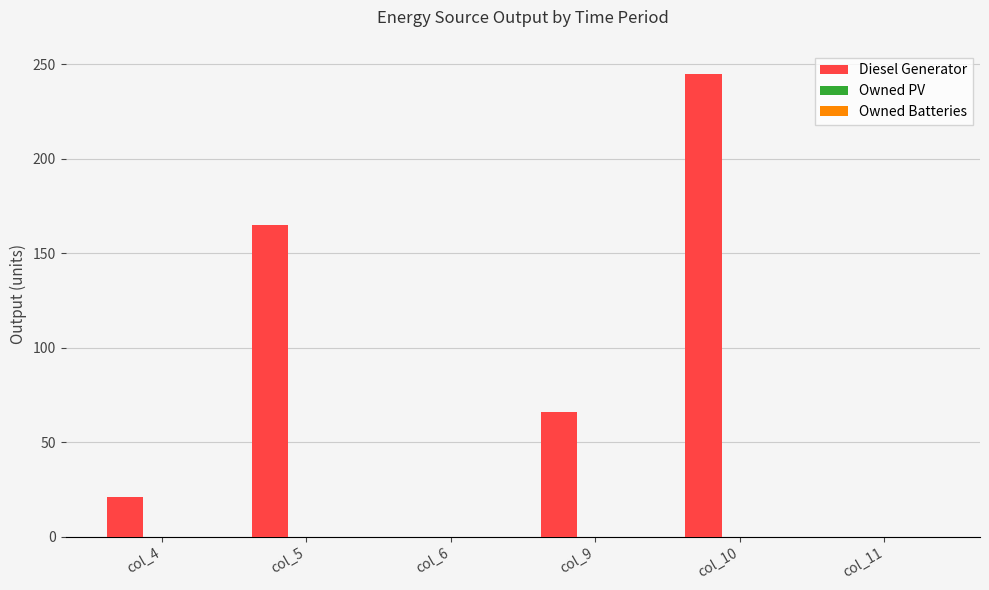

What is the sum of all values?

497